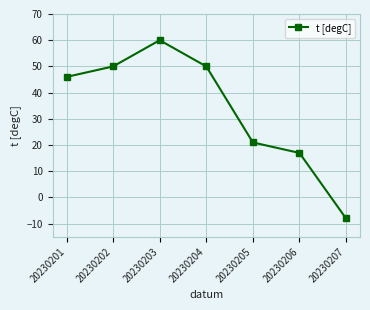

How many distinct data groups are displayed?

1